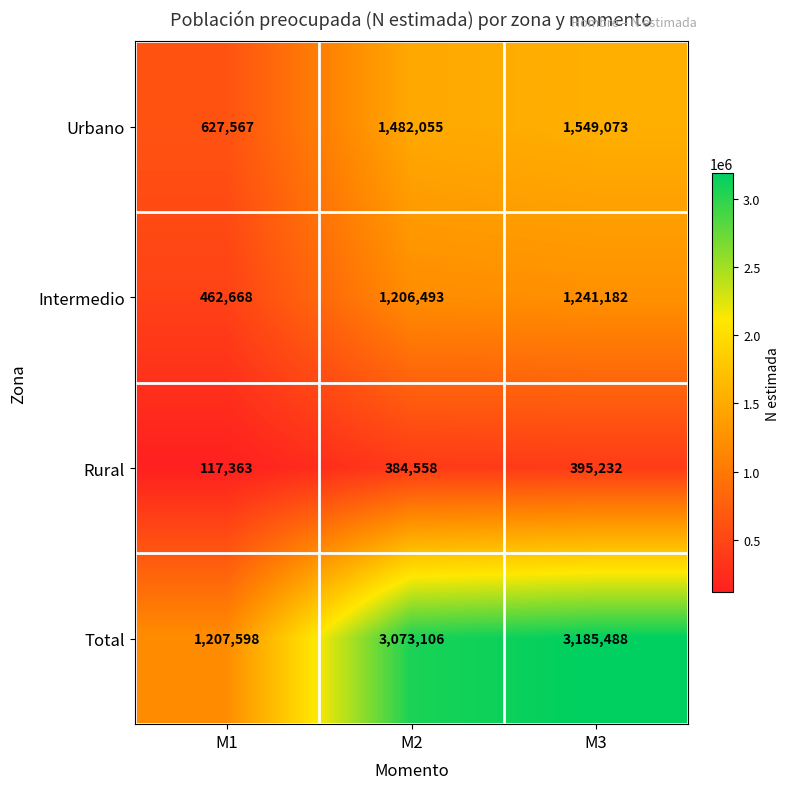

What is the minimum value shown in the chart?

117363